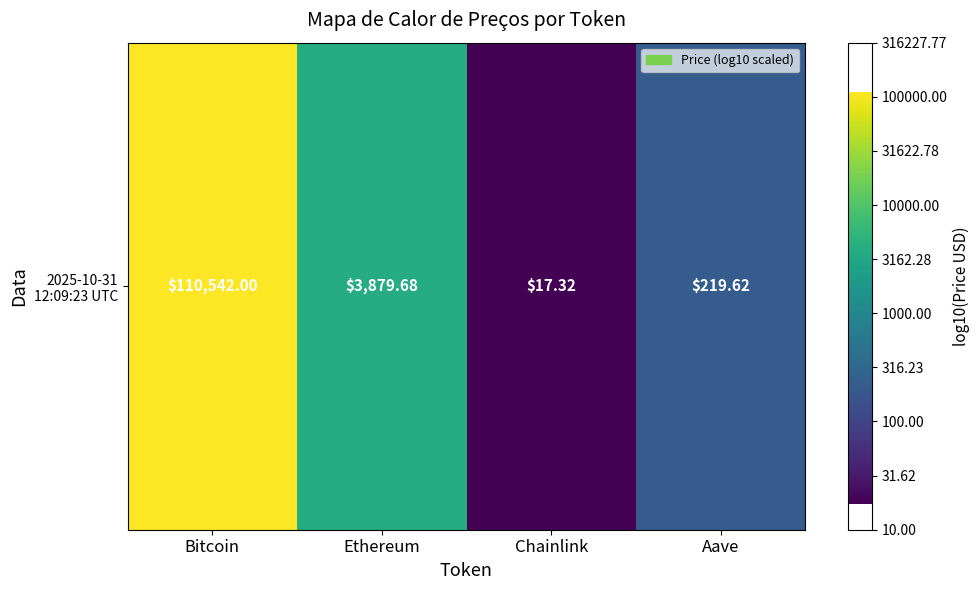

At which category does the chart reach its peak across all series?

Bitcoin